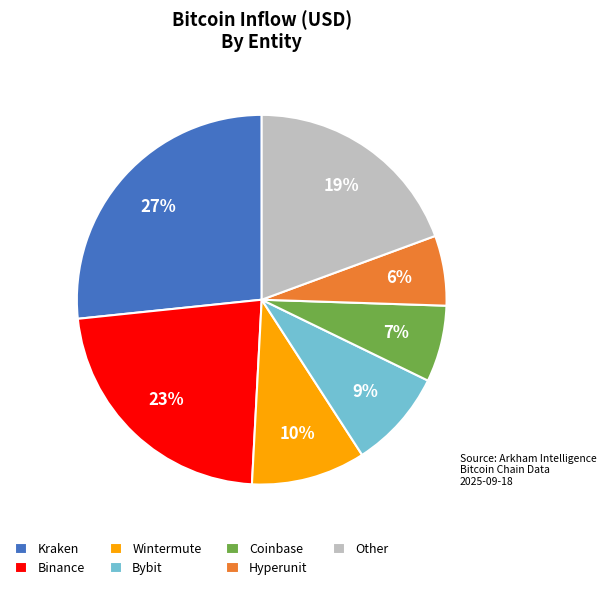

Does any single category account for the majority?

No